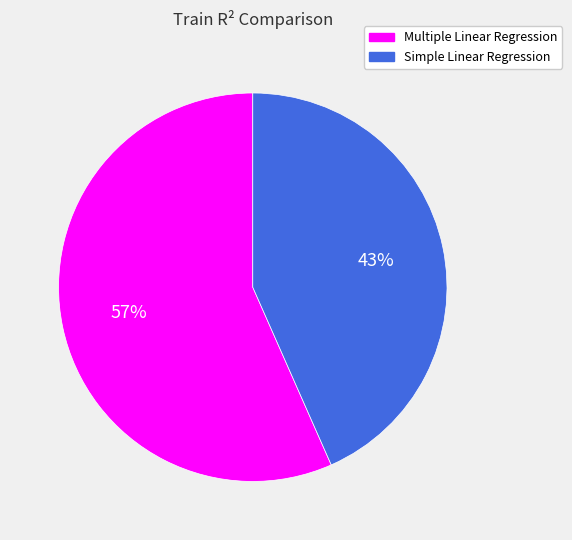

Which has a higher value, Simple Linear Regression or Multiple Linear Regression?

Multiple Linear Regression